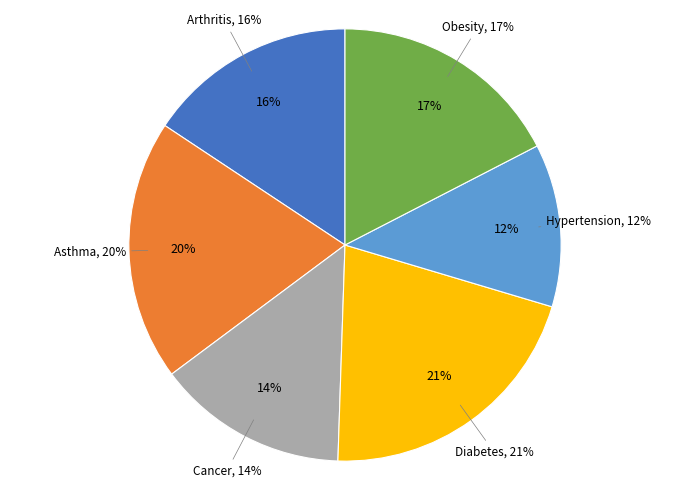

Count the number of slices in the pie.

6